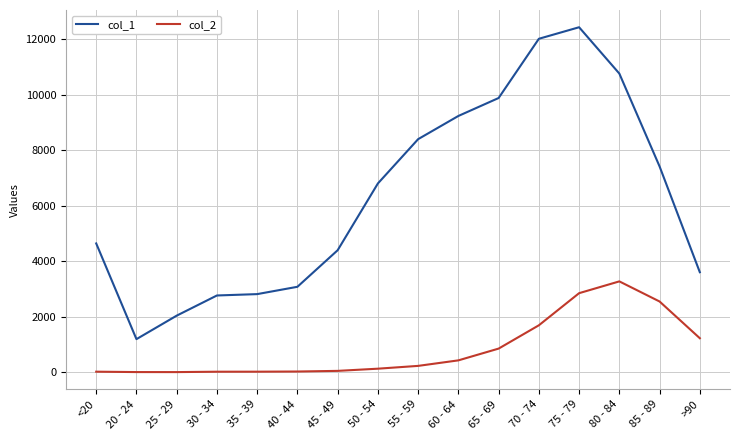

What is the difference between the highest and lowest values at 35 - 39?

2796